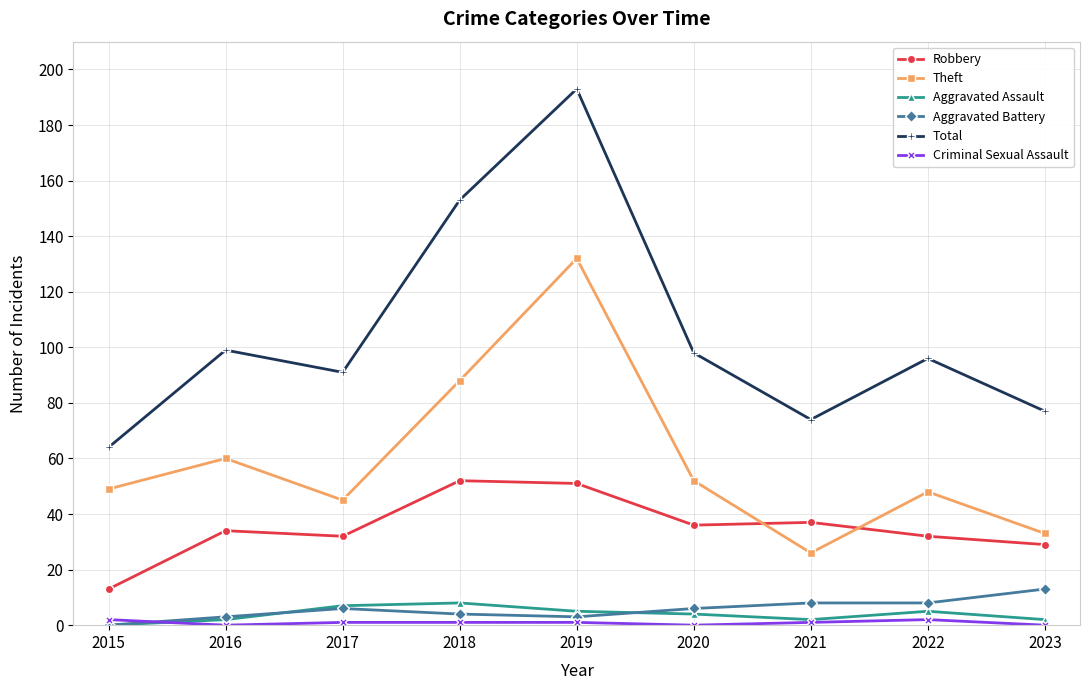

True or false: Aggravated Assault and Robbery intersect in this chart.

False